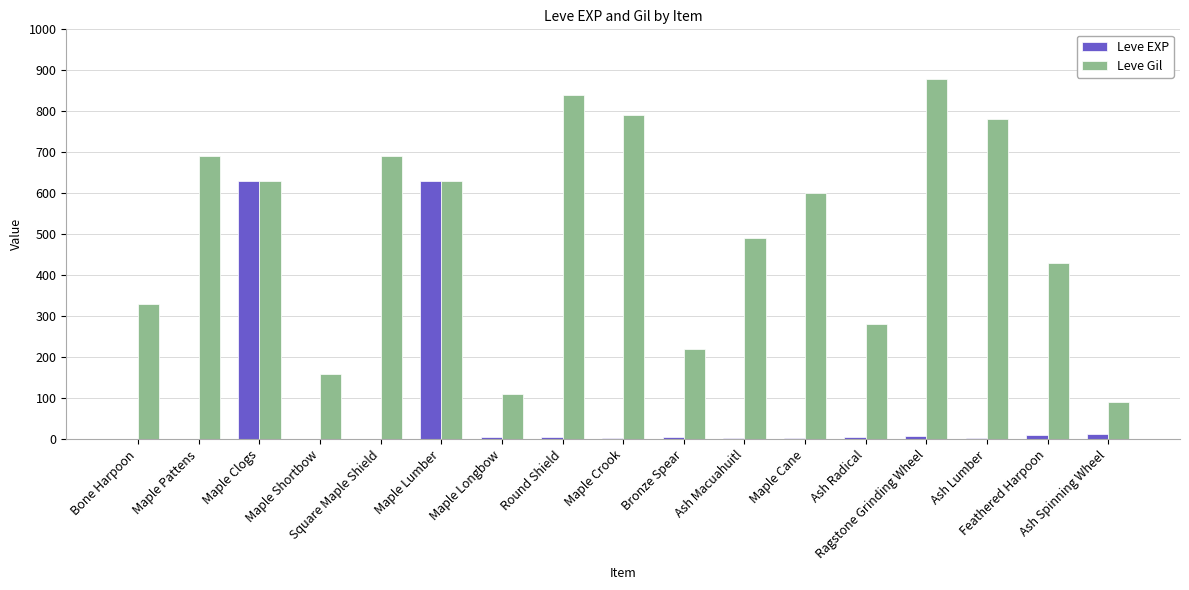

Are the bars horizontal?

No